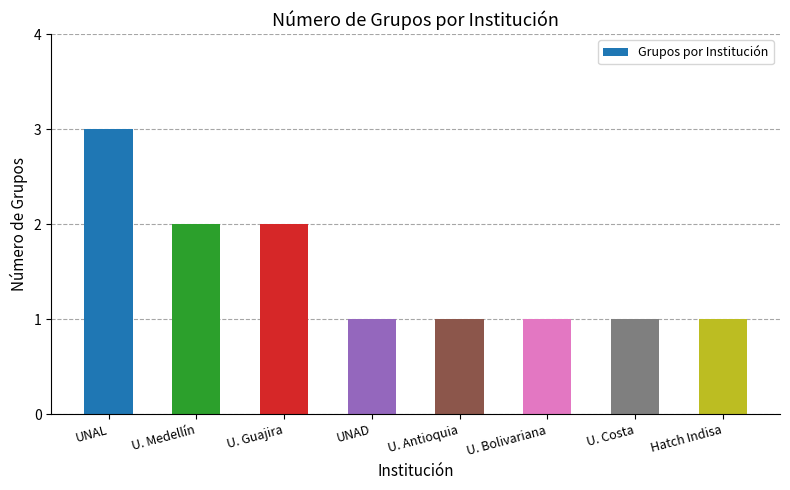

Between Hatch Indisa and U. Guajira, which is larger?

U. Guajira